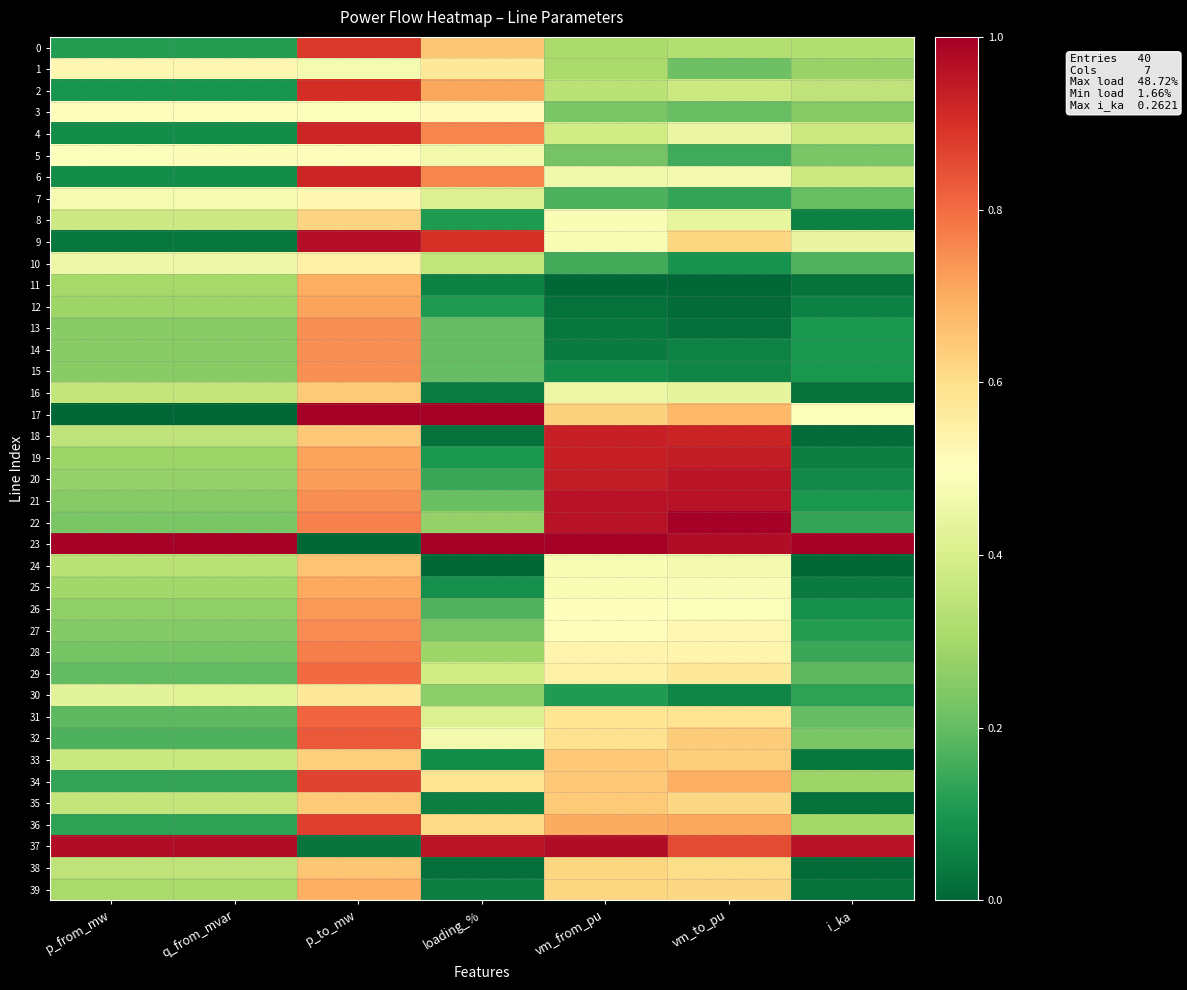

List the series in order of their peak value, lowest first.

5, 3, 7, 10, 1, 30, 8, 35, 16, 33, 38, 24, 39, 11, 25, 12, 26, 13, 14, 15, 27, 28, 29, 31, 32, 34, 36, 0, 2, 4, 6, 18, 19, 20, 21, 9, 37, 17, 22, 23